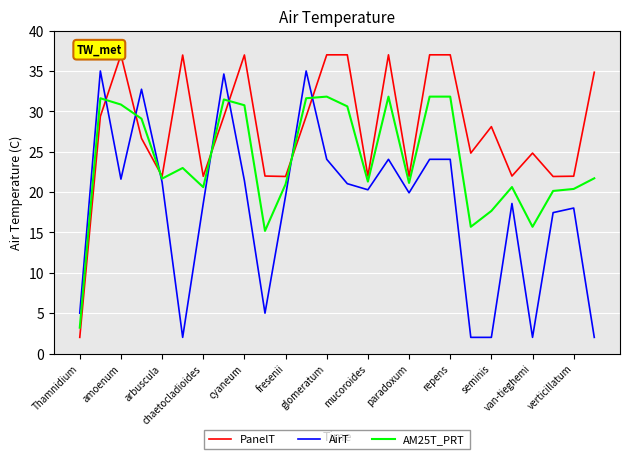

Which series has the largest range (max minus min)?

PanelT